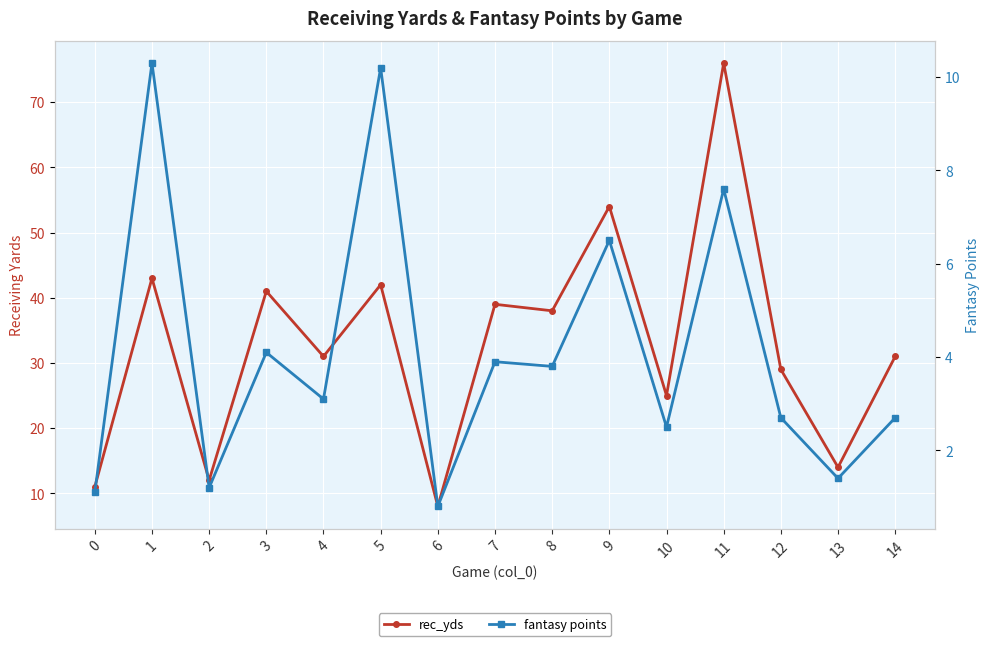

The rec_yds series shows 11.0 at 0. True or false?

True